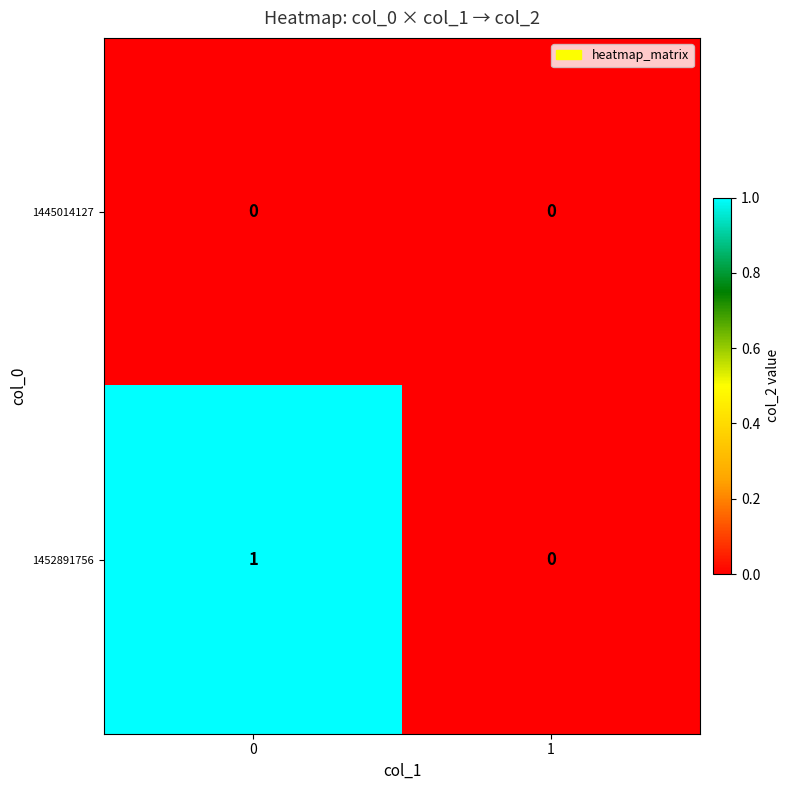

List the series in order of their peak value, highest first.

1452891756, 1445014127